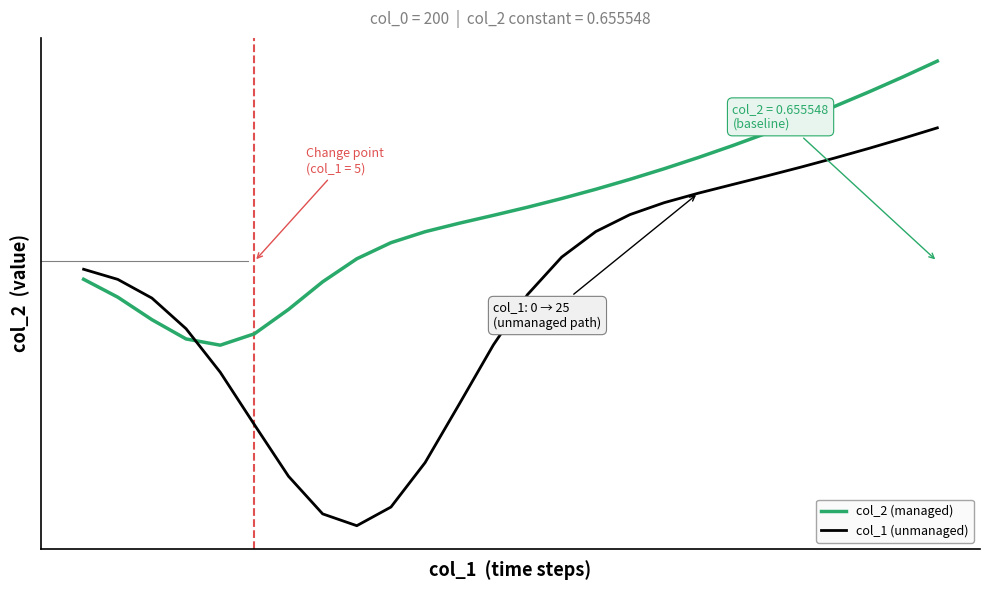

What are all the series names shown in the legend?

col_2 (managed), col_1 (unmanaged)